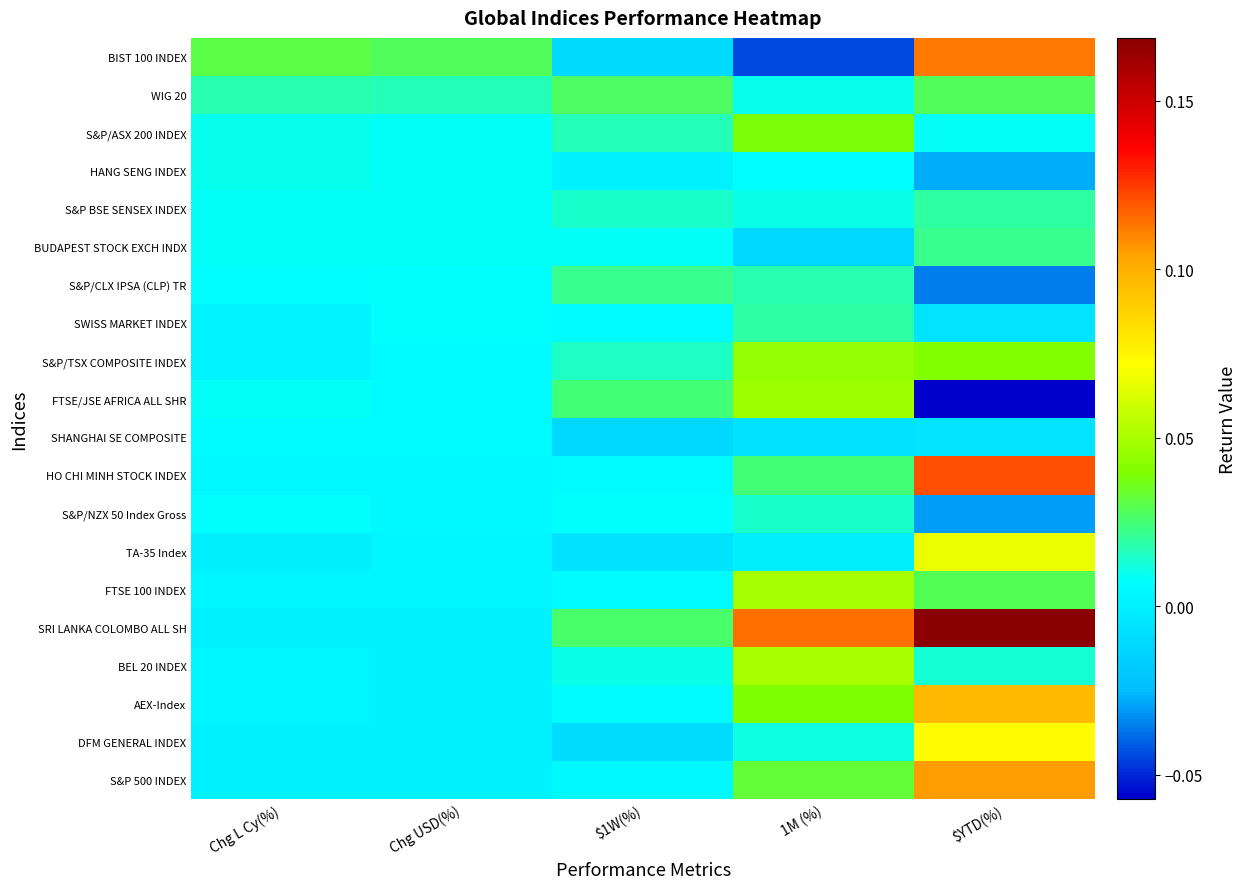

What is the minimum value shown in the chart?

-0.1